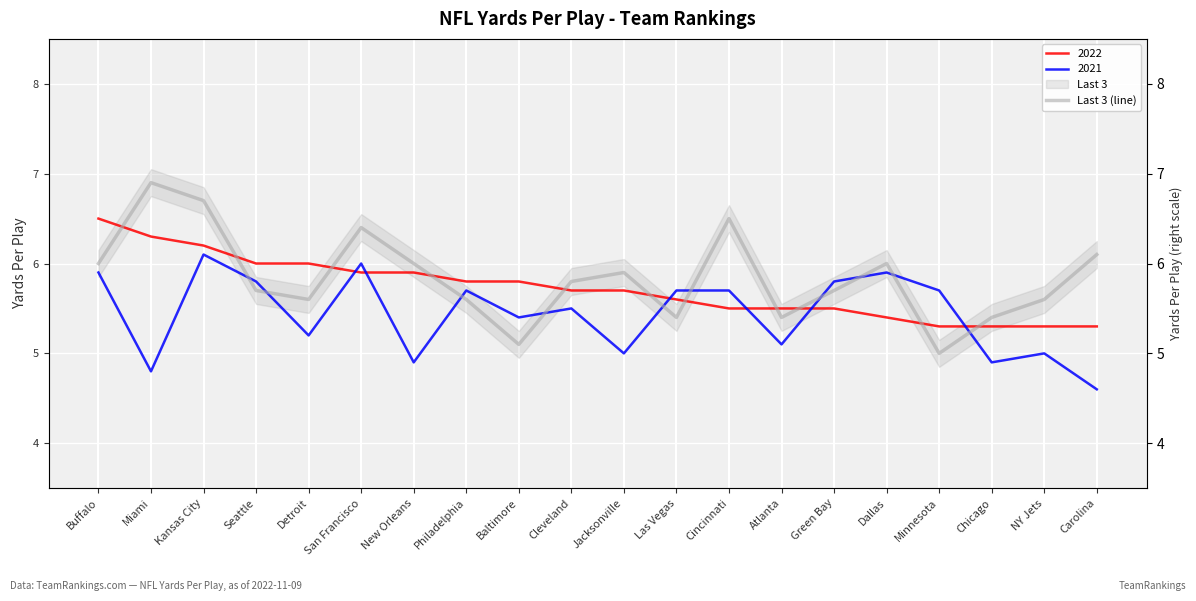

The chart shows a value of 5.0 at Minnesota. True or false?

True